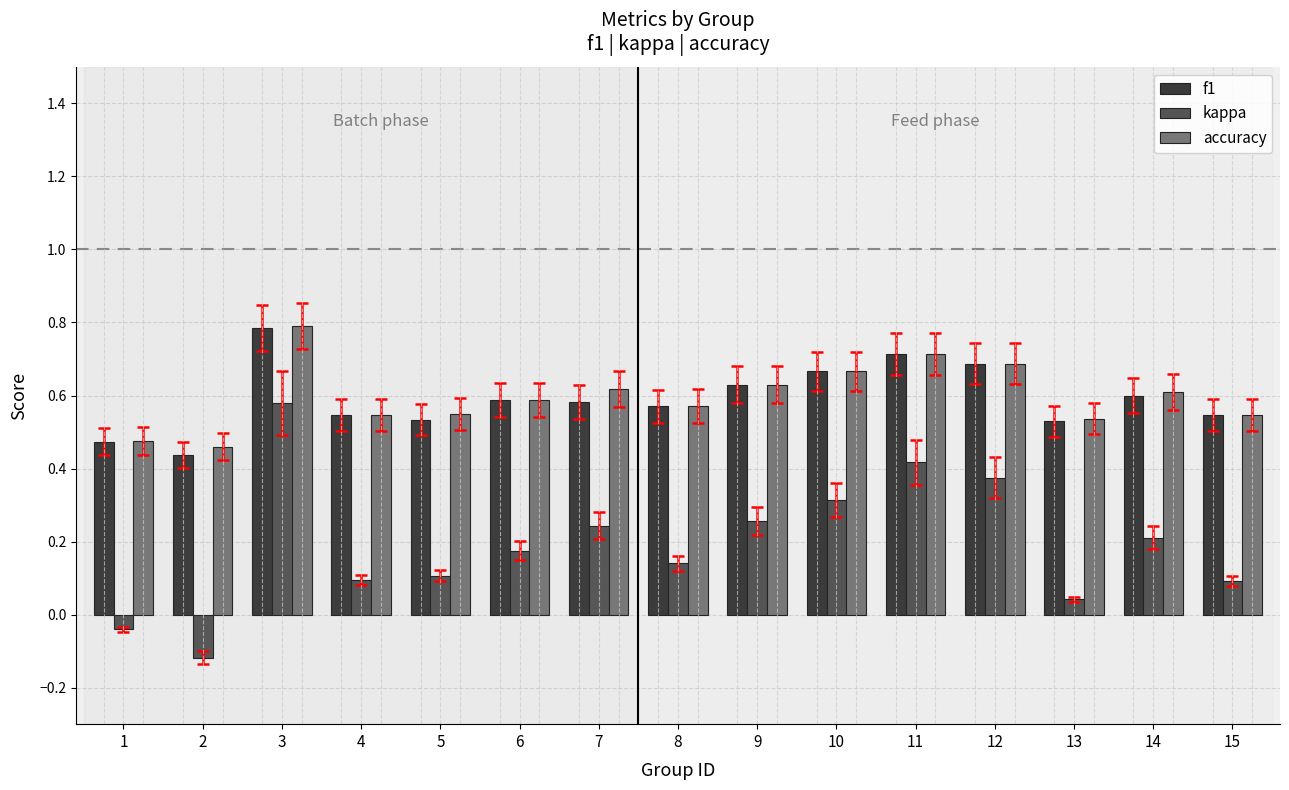

True or false: f1 has a value of 0.4 at 2.

True